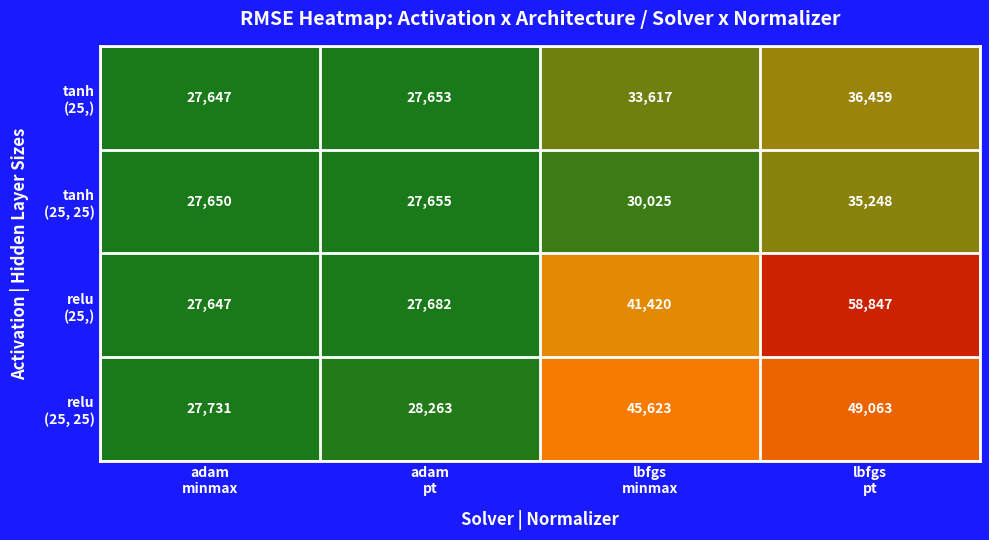

How many distinct data groups are displayed?

4